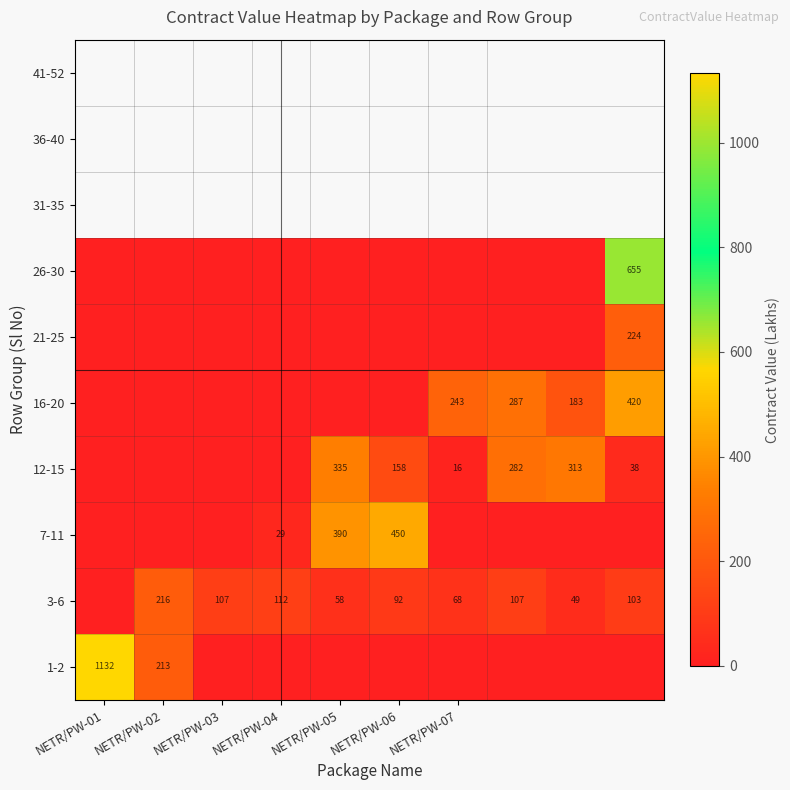

Is it true that 7-11 equals 390 at NETR/PW-05?

True